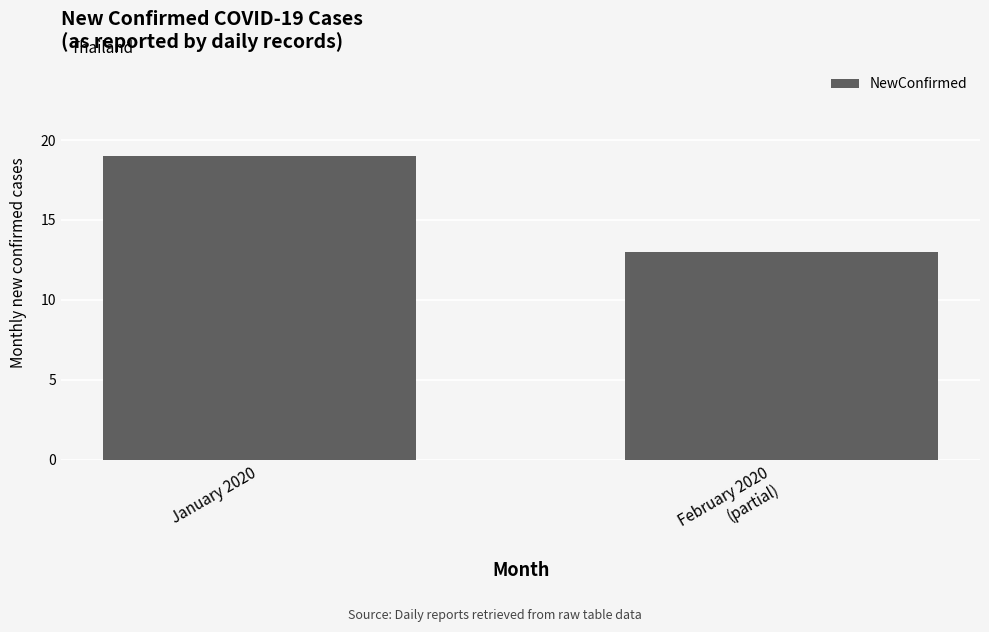

Approximately how many times larger is the value at February 2020
(partial) compared to January 2020?

0.7